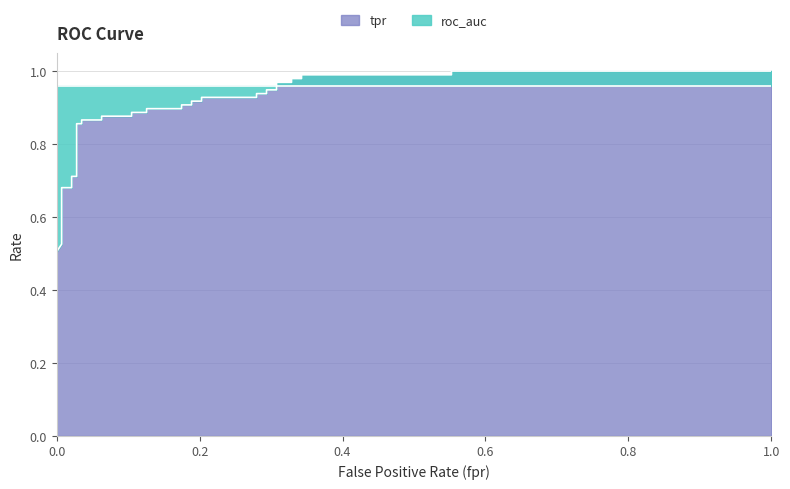

What is the difference between the maximum and minimum values?

0.5